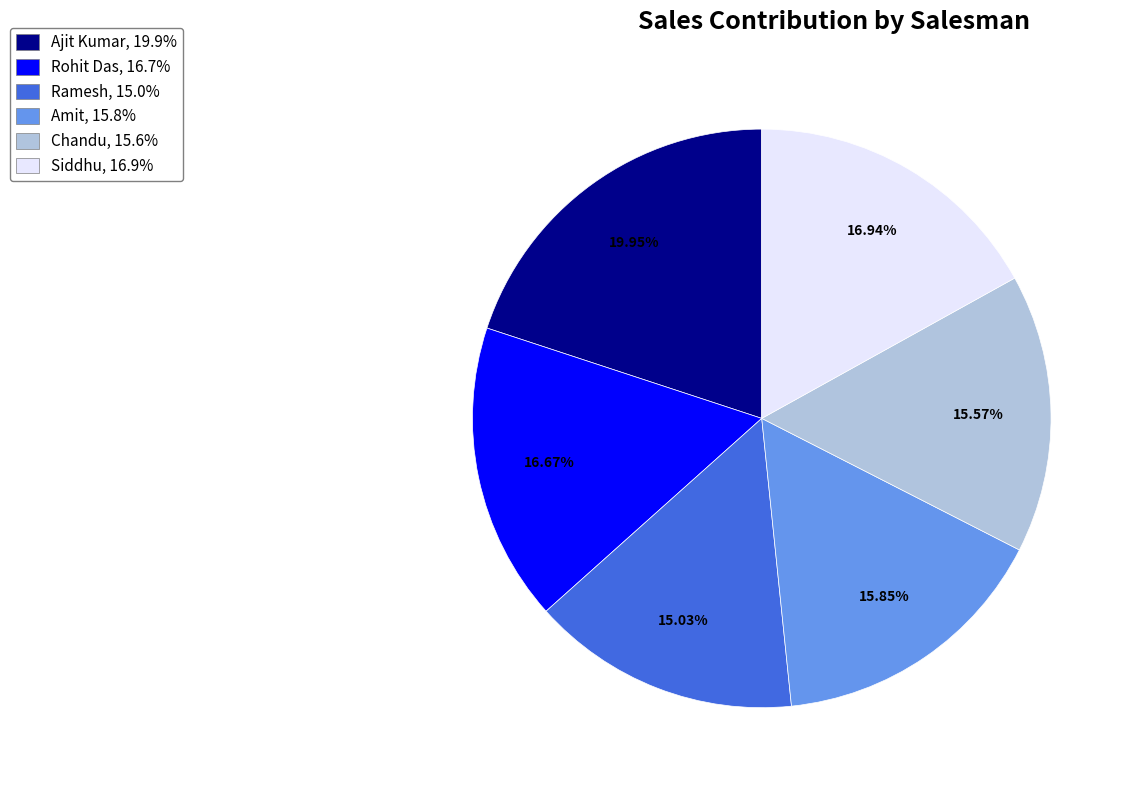

What percentage is the Amit slice, to the nearest percent?

16%